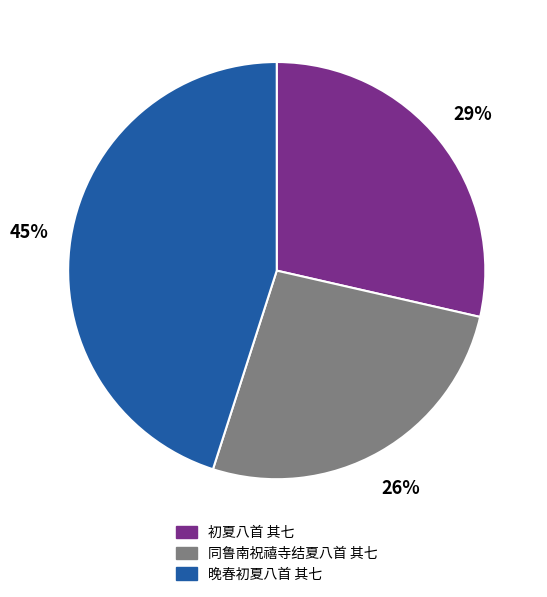

What percentage is the 同鲁南祝禧寺结夏八首 其七 slice, to the nearest percent?

26%